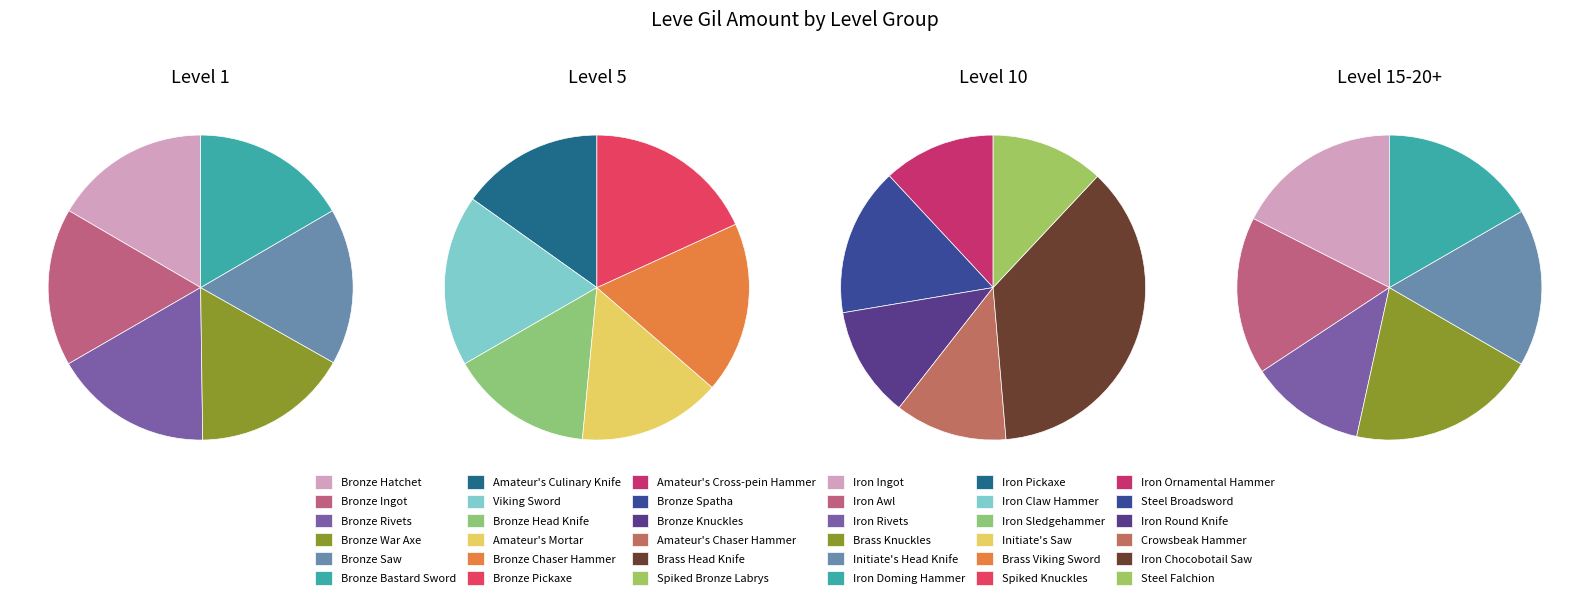

How much of the chart is everything except Bronze Rivets?

83.1%